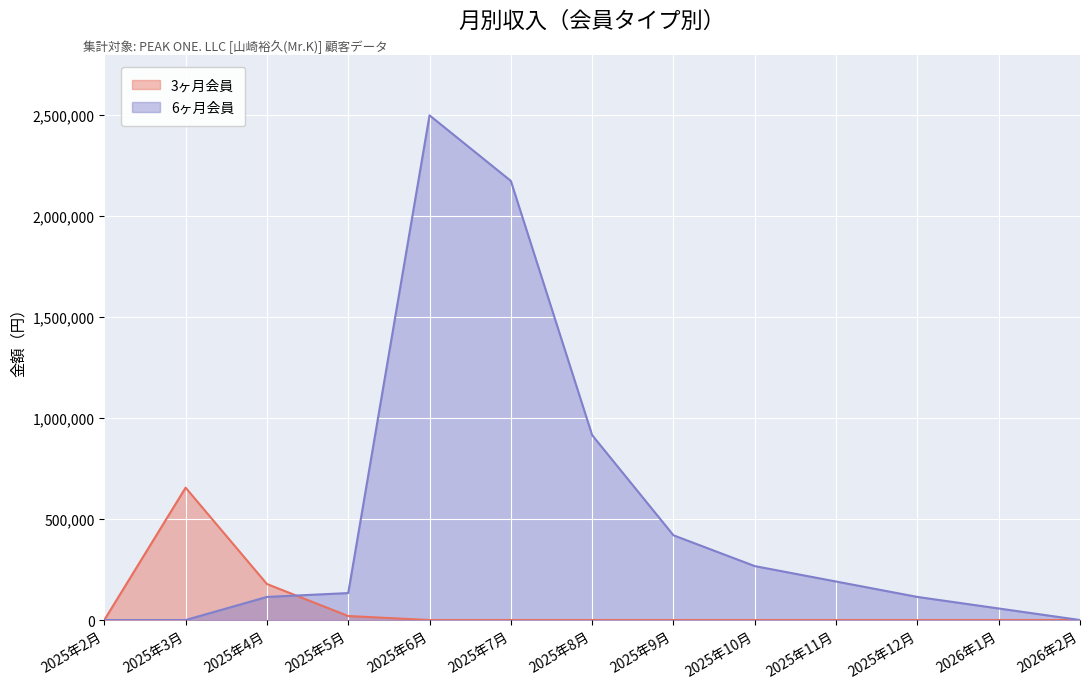

What position from the left is 2025年12月?

11